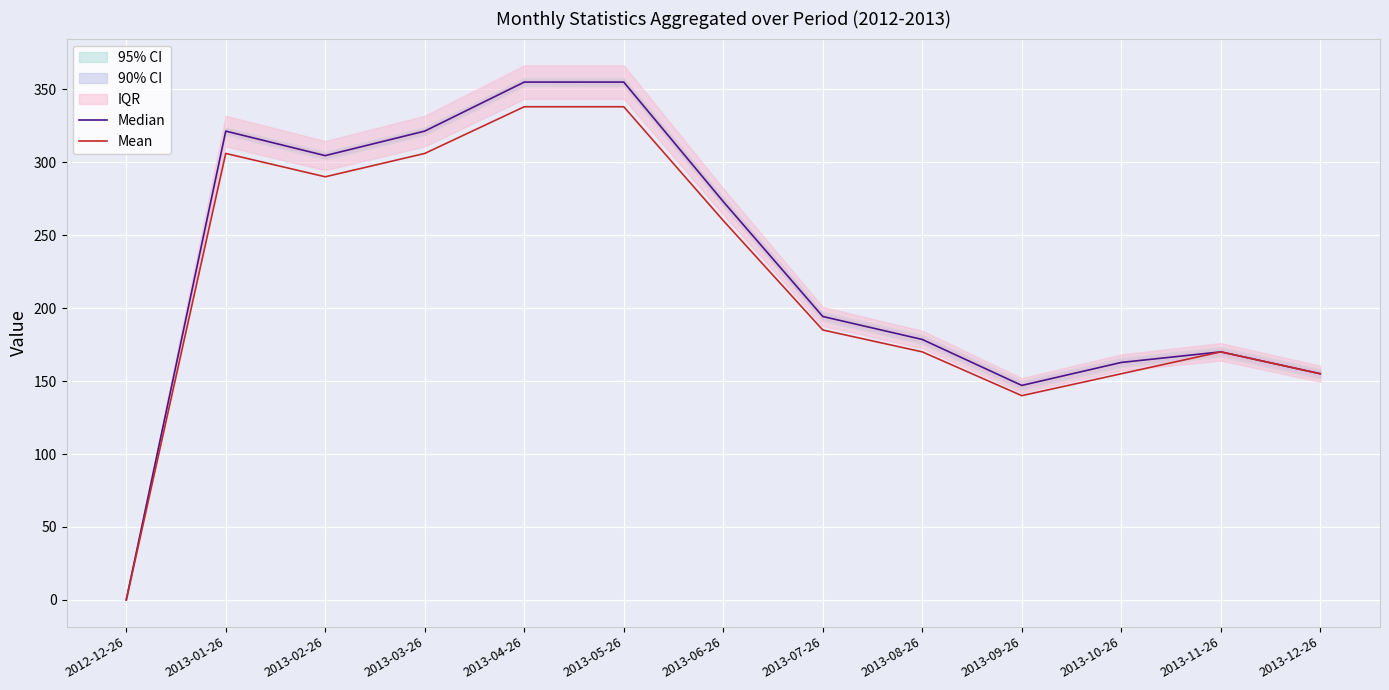

Where is Mean nearest to the value 169?

2013-08-26